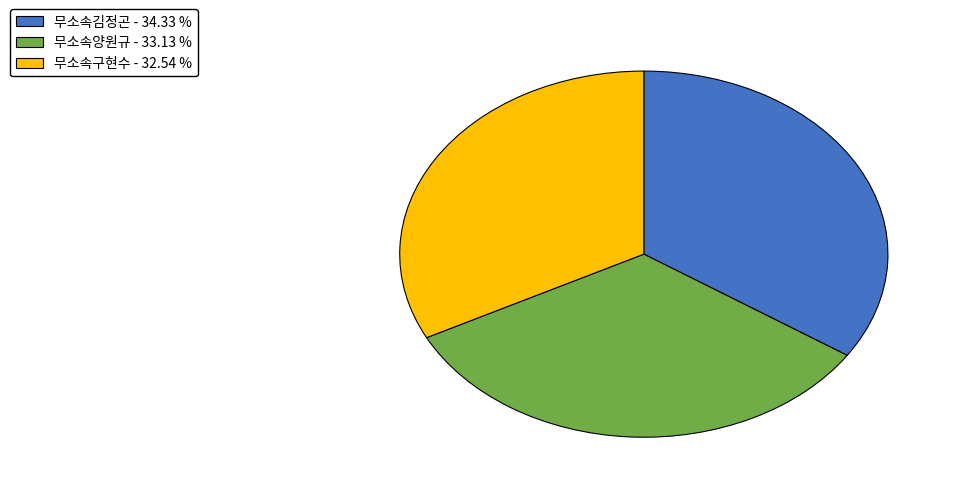

What is the largest slice in the pie chart?

무소속김정곤